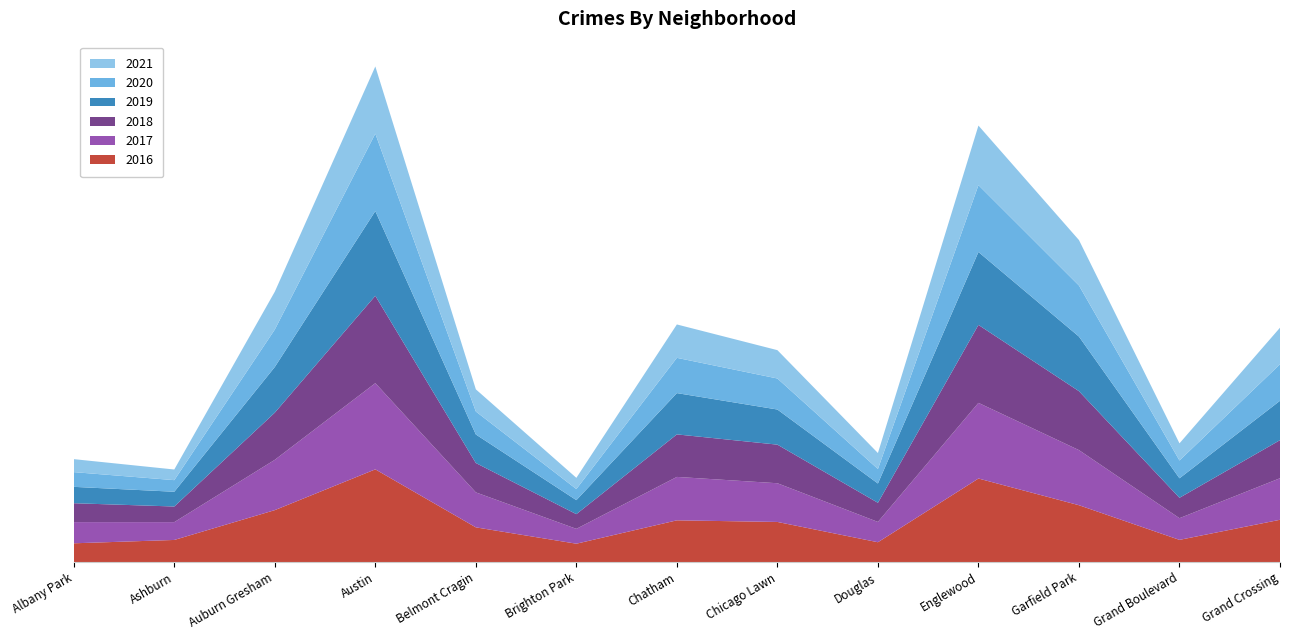

Reading right to left, list all the values displayed in this chart.

2019: 2328	1153	3226	4310	1140	2076	2441	828	1687	5008	2700	872	968
2017: 2456	1281	3257	4472	1200	2288	2566	878	2066	5095	2973	1053	1252
2021: 2161	1014	2687	3519	944	1675	1973	664	1311	3971	2237	629	767
2020: 2158	1052	3018	3952	857	1834	2084	654	1357	4577	2213	686	870
2016: 2500	1313	3361	4939	1173	2372	2468	1086	2053	5481	3071	1308	1110
2018: 2250	1205	3484	4607	1131	2281	2513	869	1736	5162	2787	924	1117